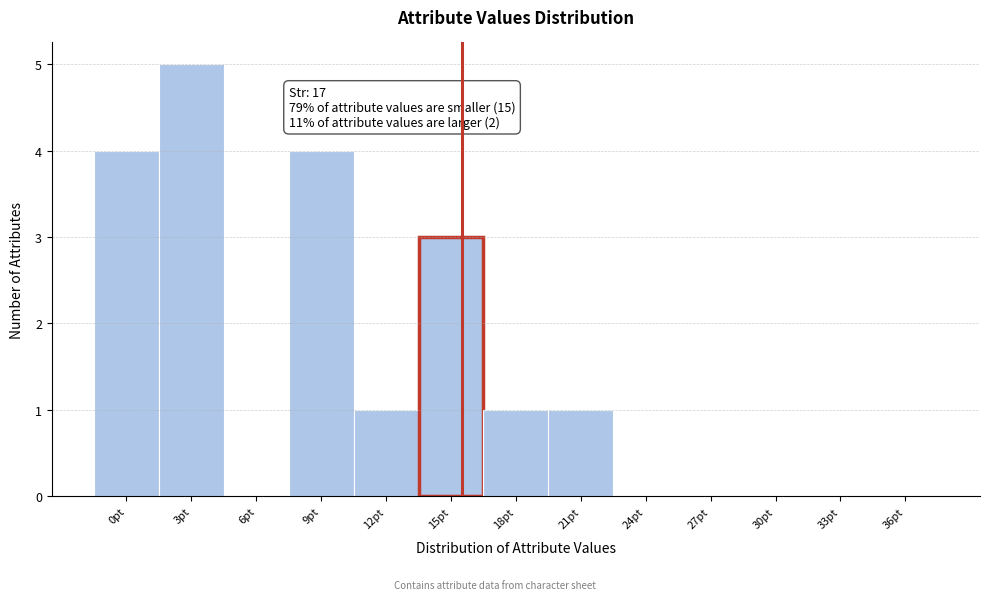

Reading left to right, extract all data points from this chart.

0pt=4	3pt=5	6pt=0	9pt=4	12pt=1	15pt=3	18pt=1	21pt=1	24pt=0	27pt=0	30pt=0	33pt=0	36pt=0